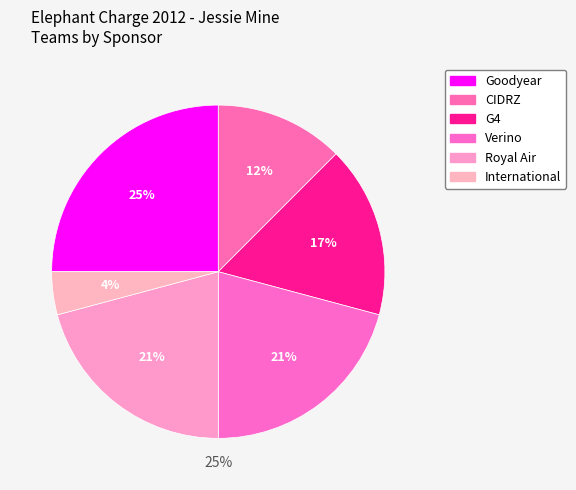

Between Royal Air and G4, which is larger?

Royal Air